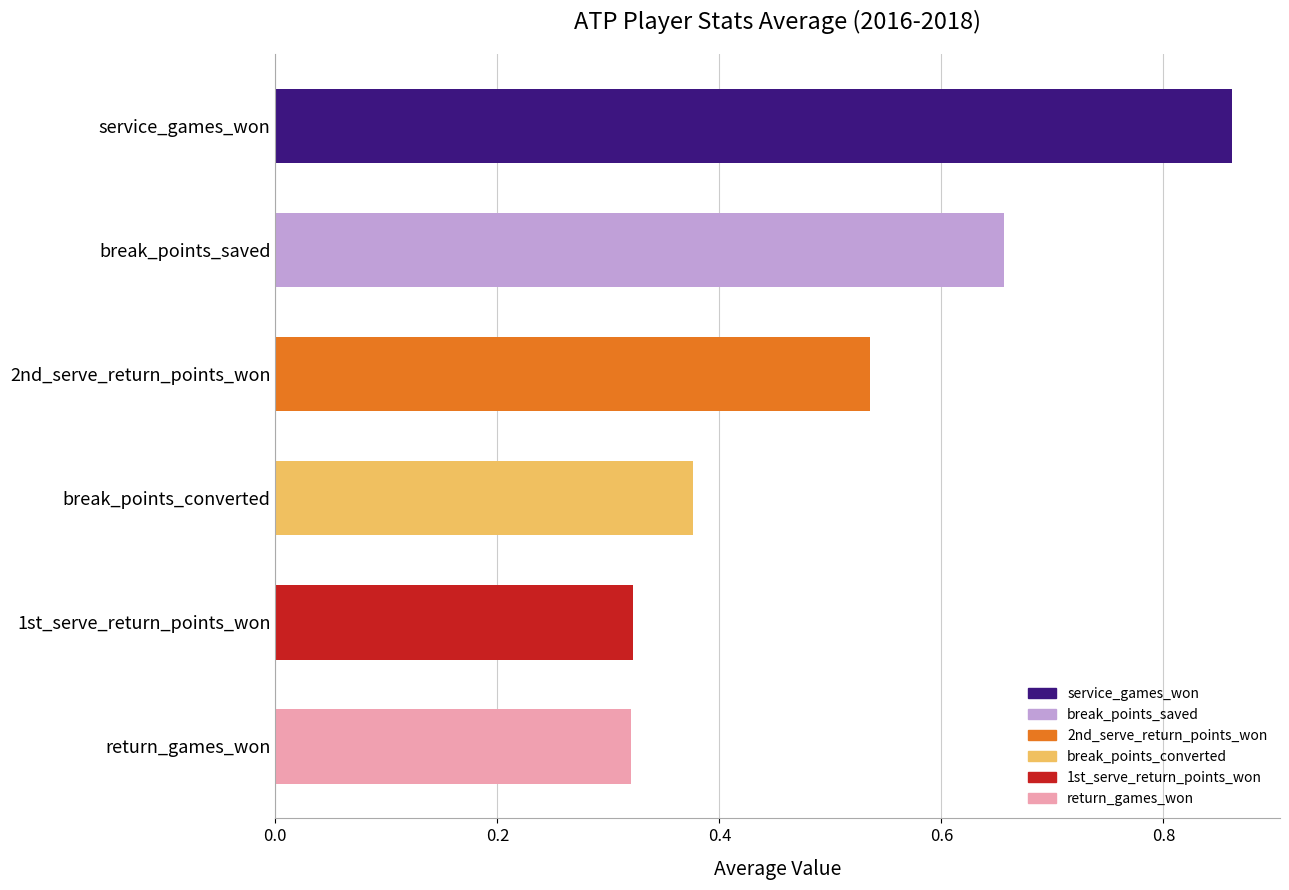

True or false: the data shows 0.5 at 1st_serve_return_points_won.

False